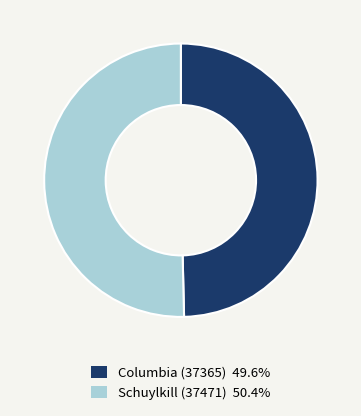

Combined, do Columbia (37365) 49.6% and Schuylkill (37471) 50.4% account for over 50%?

Yes